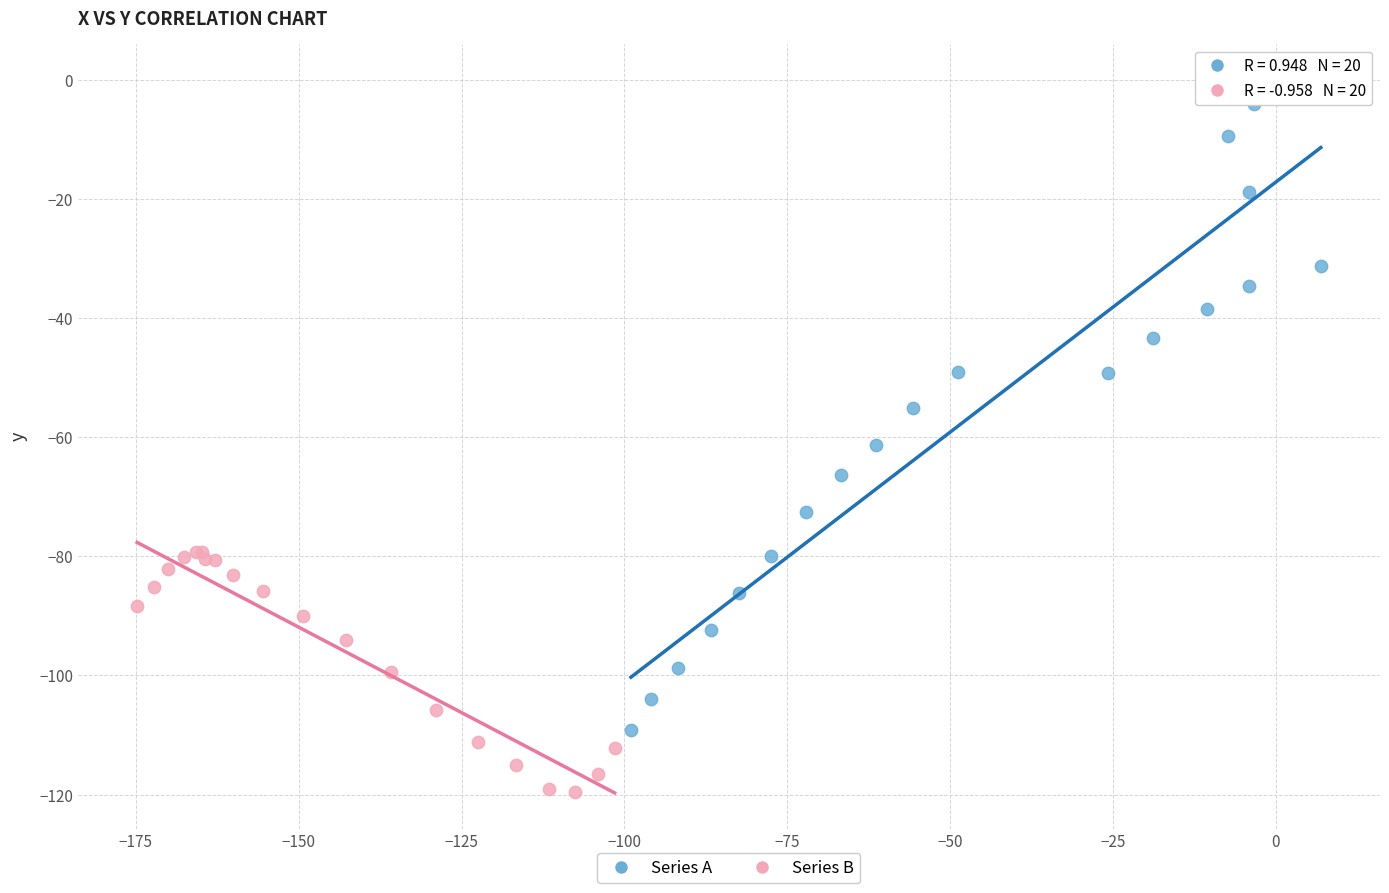

Which series reaches the minimum Y coordinate?

Series B